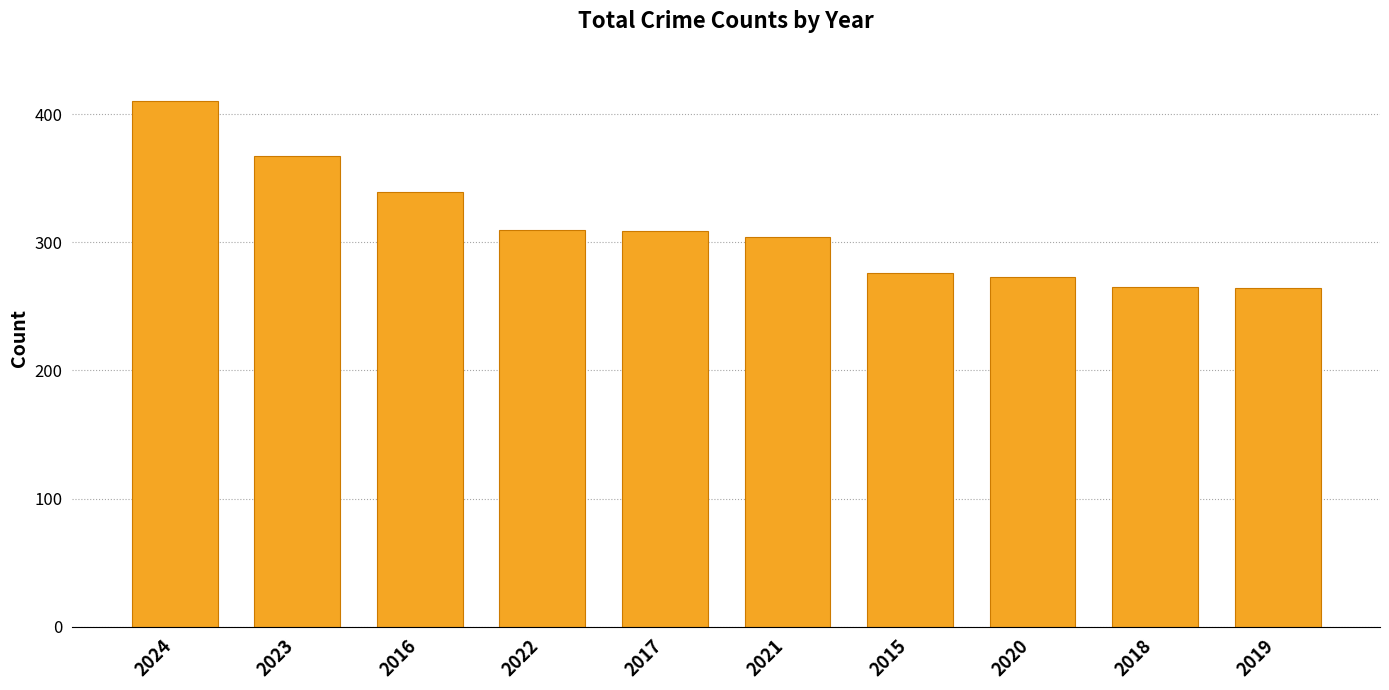

What is the value of the 7th bar from the left?

276